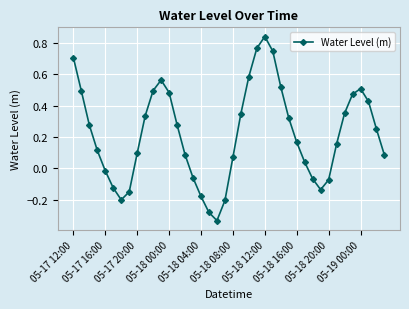

What is the difference between the second highest and second lowest values?

1.0